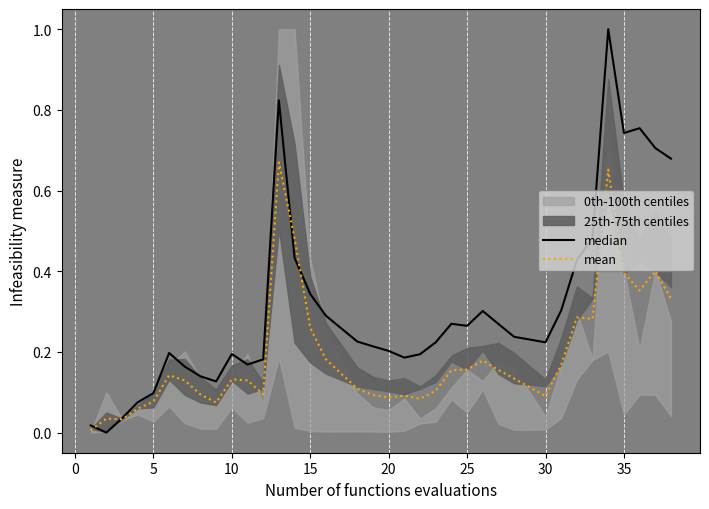

Rank the series by their maximum value, from highest to lowest.

median, mean